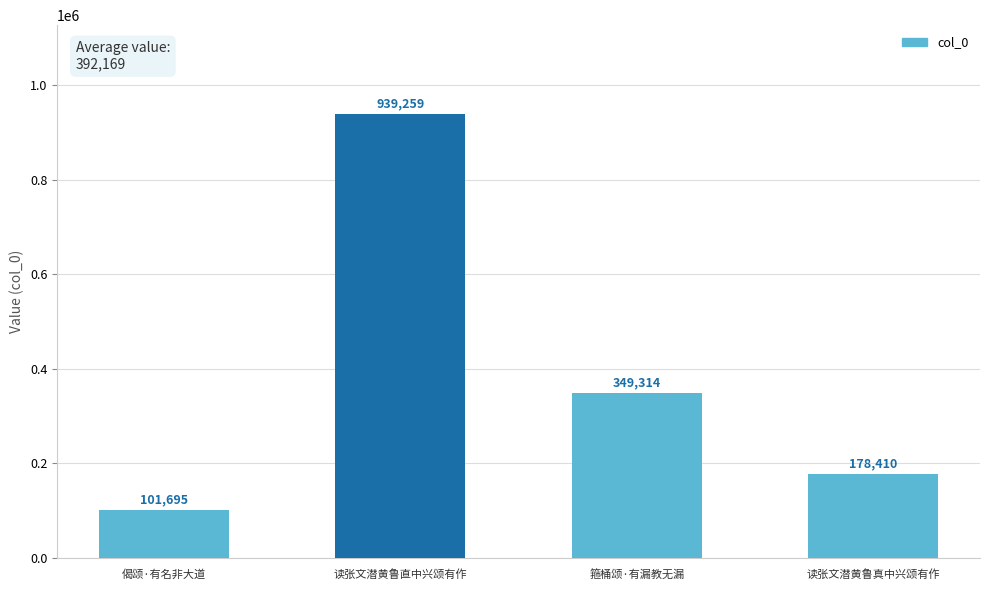

What is the difference between the values at 箍桶颂·有漏教无漏 and 读张文潜黄鲁真中兴颂有作?

170904